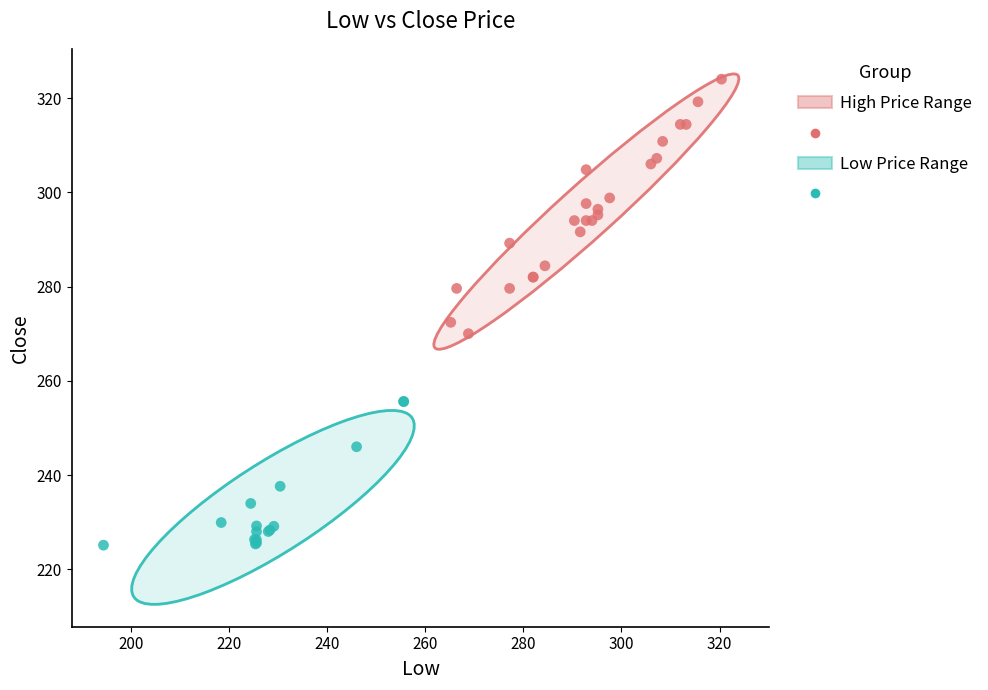

Which series has the widest spread of Y values?

High Price Range